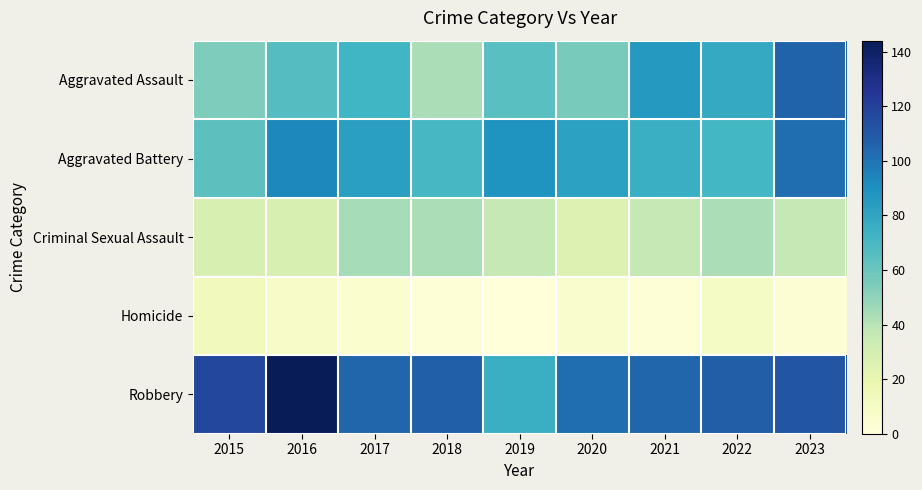

Which series has the largest total across all categories?

Robbery